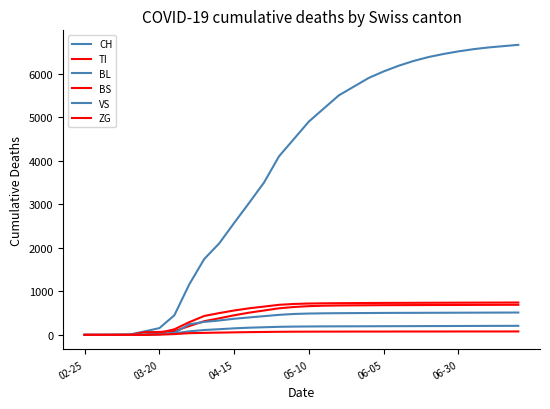

True or false: ZG has more than 2 interior local peaks.

False